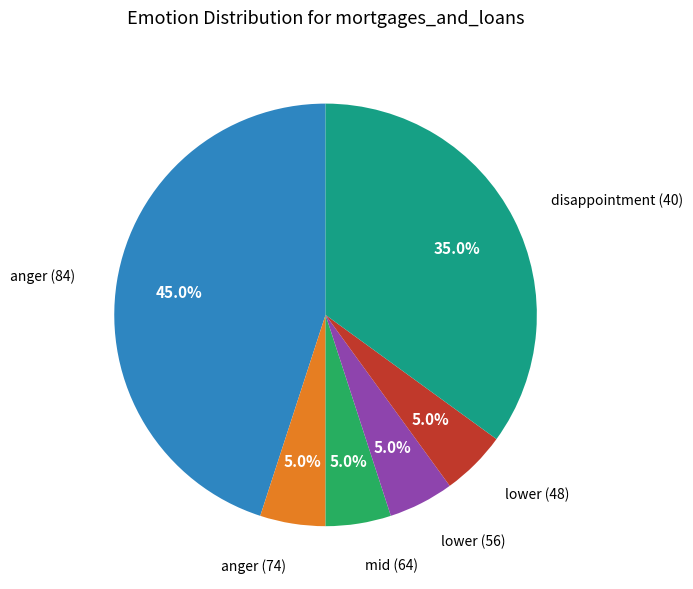

Approximately how many times larger is the value at disappointment (40) compared to lower (48)?

7.0